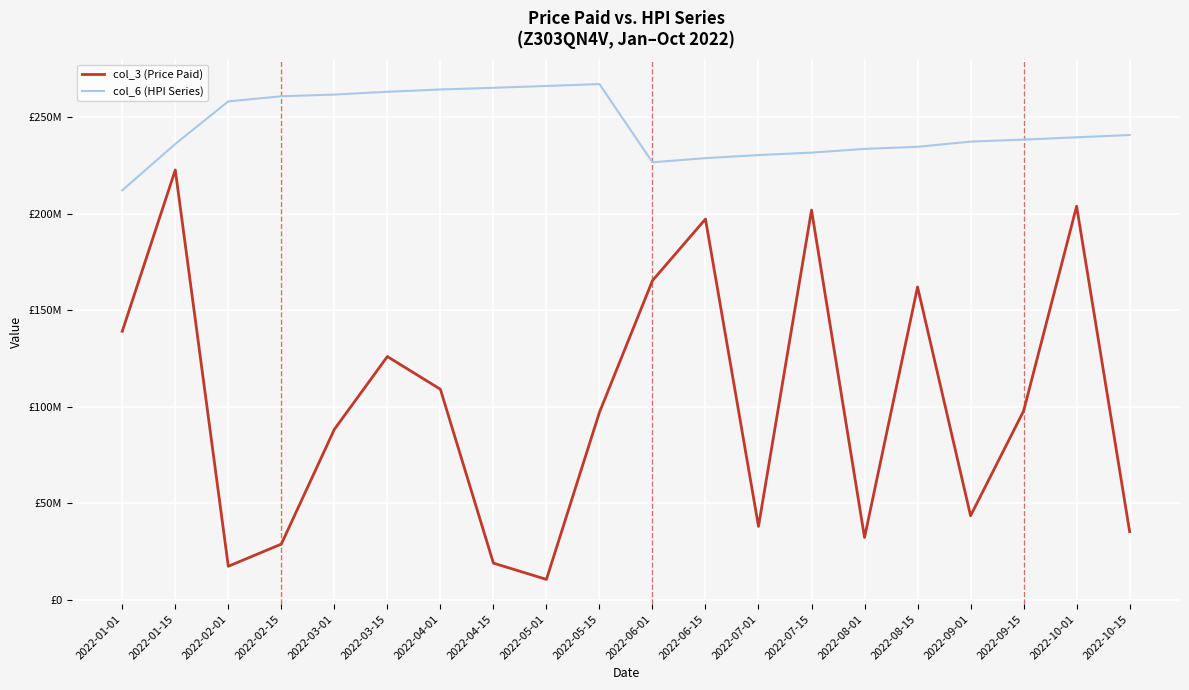

Read the col_3 (Price Paid) value at 2022-02-15.

28898248